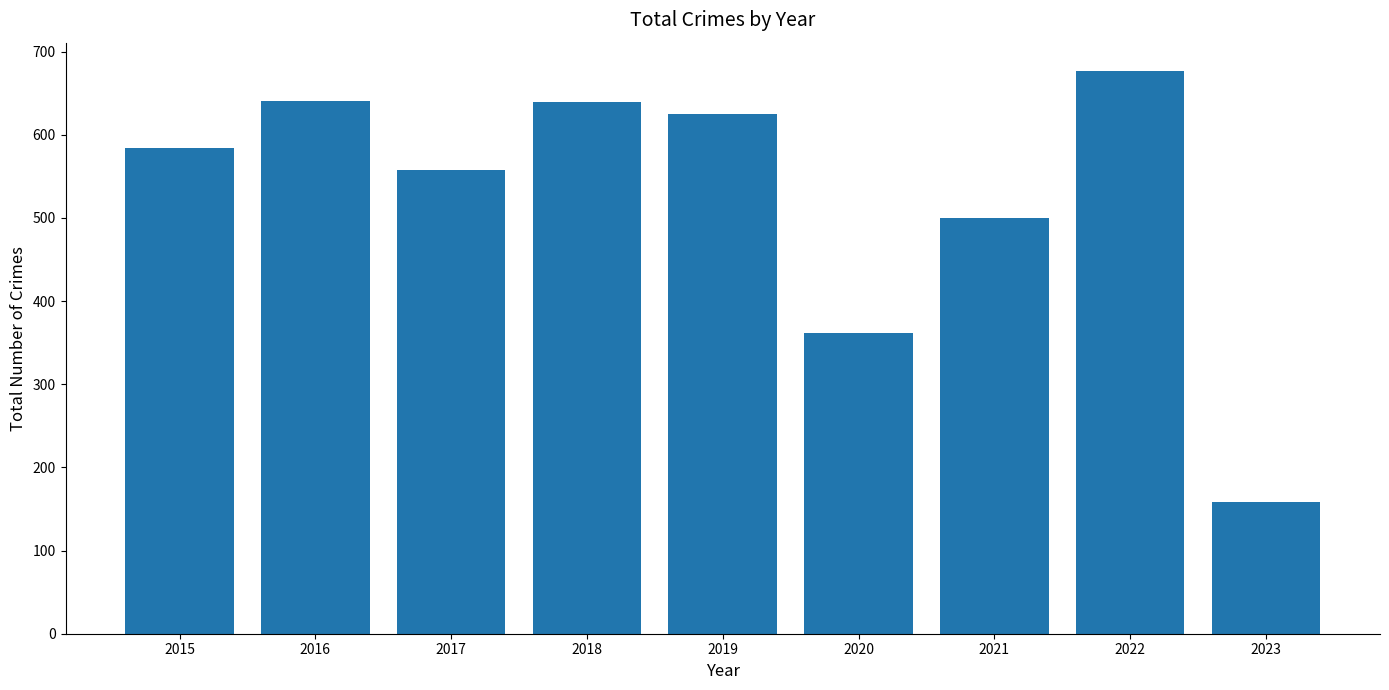

What is the approximate value at 2017?

558